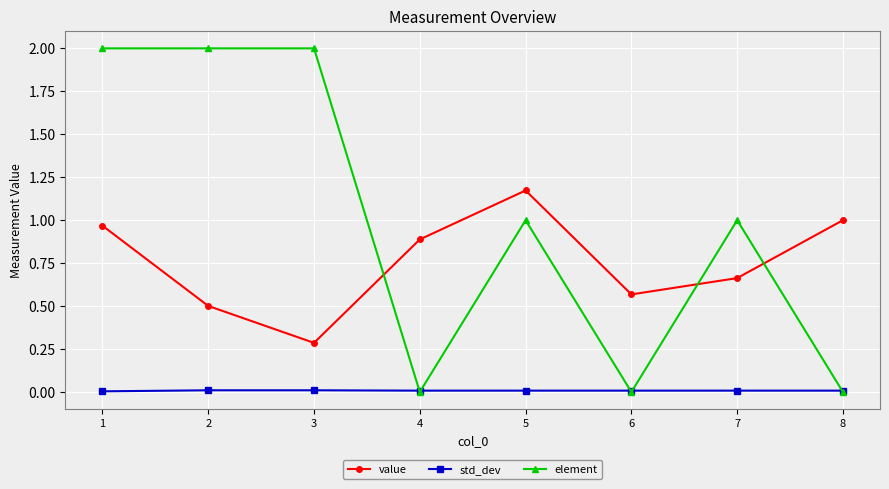

Between 2 and 6, which series saw the biggest shift?

element